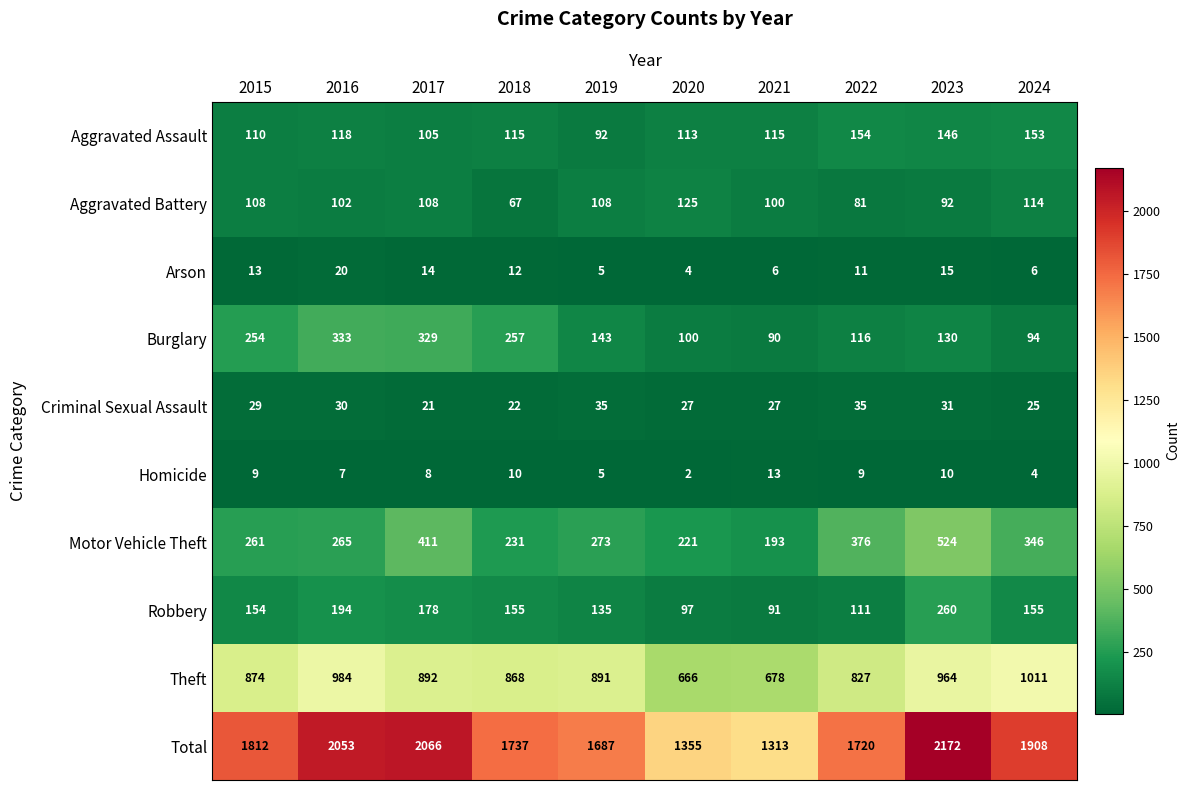

True or false: Robbery has a value of 149 at 2021.

False